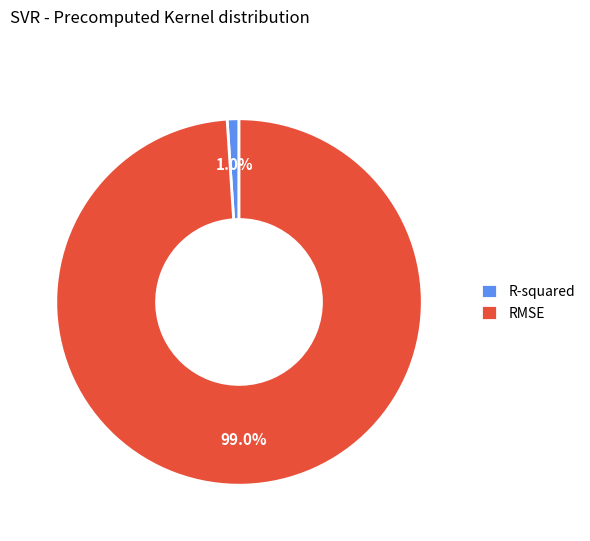

What is the majority slice?

RMSE